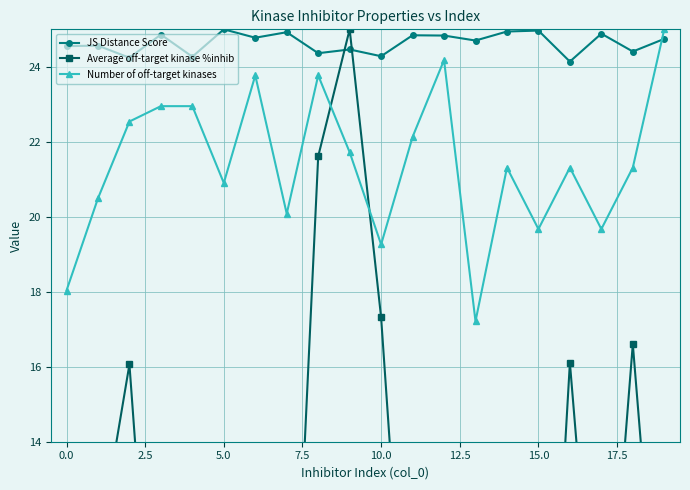

How many values in the Number of off-target kinases series exceed 21?

12